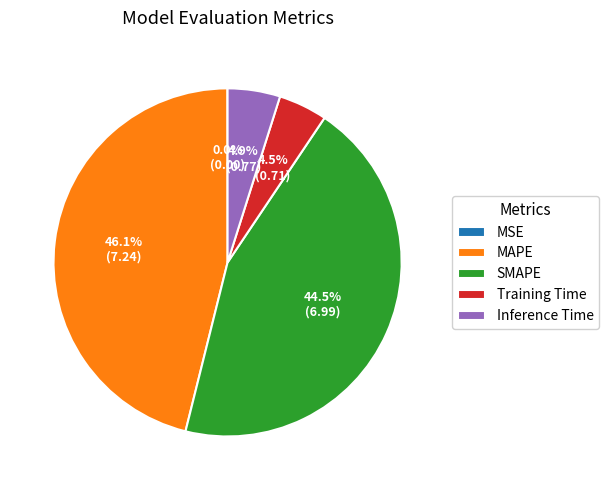

What percentage is the Inference Time slice, to the nearest percent?

5%